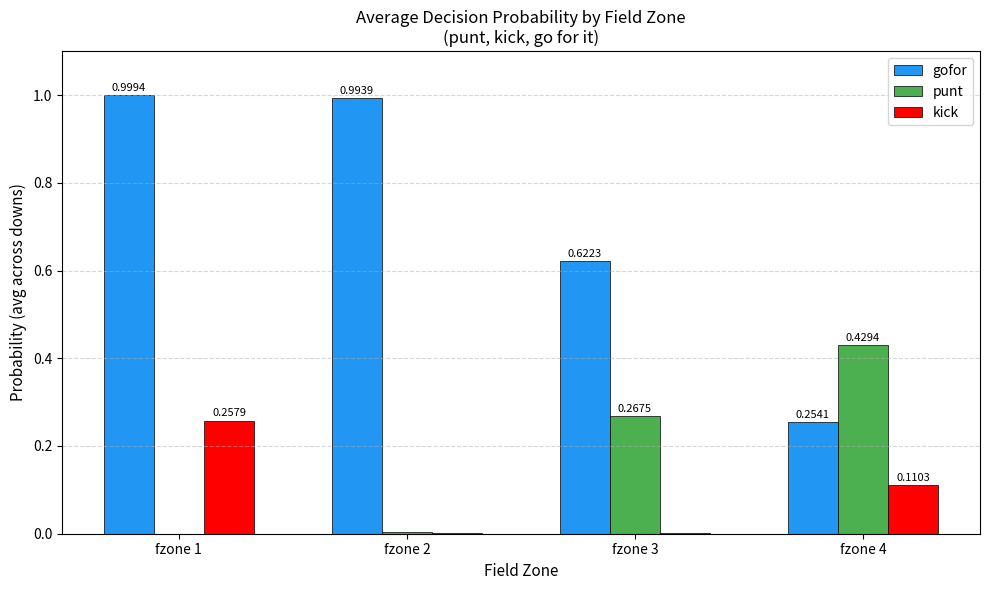

What is the average value of the punt series?

0.2